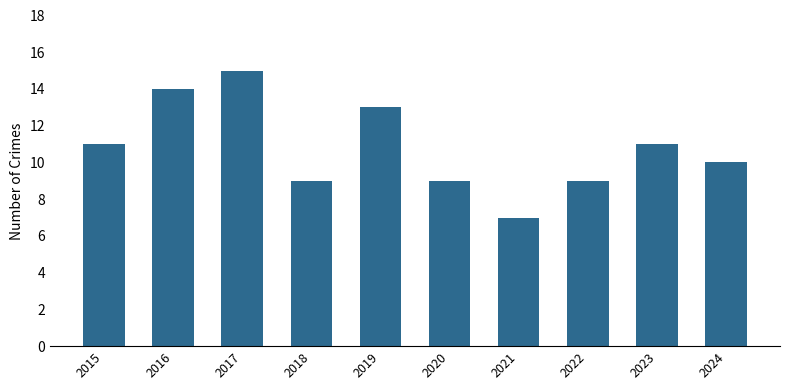

What is the approximate value at 2015?

11